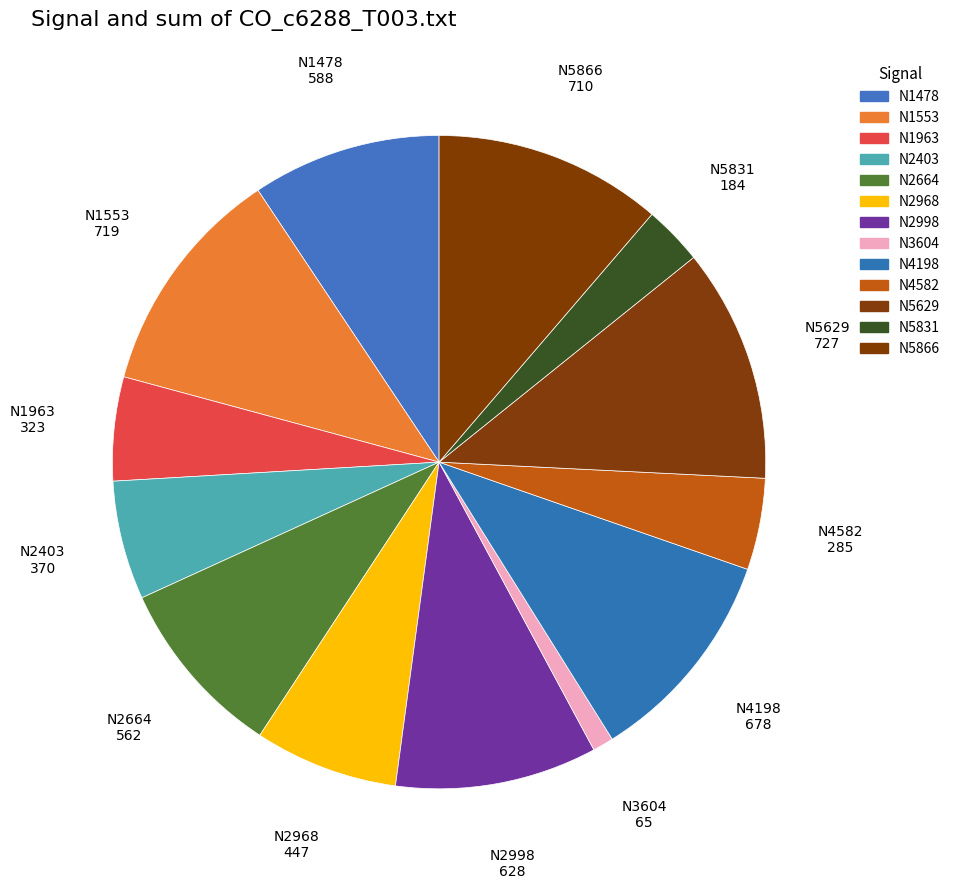

Which has a higher value, N3604 or N5831?

N5831